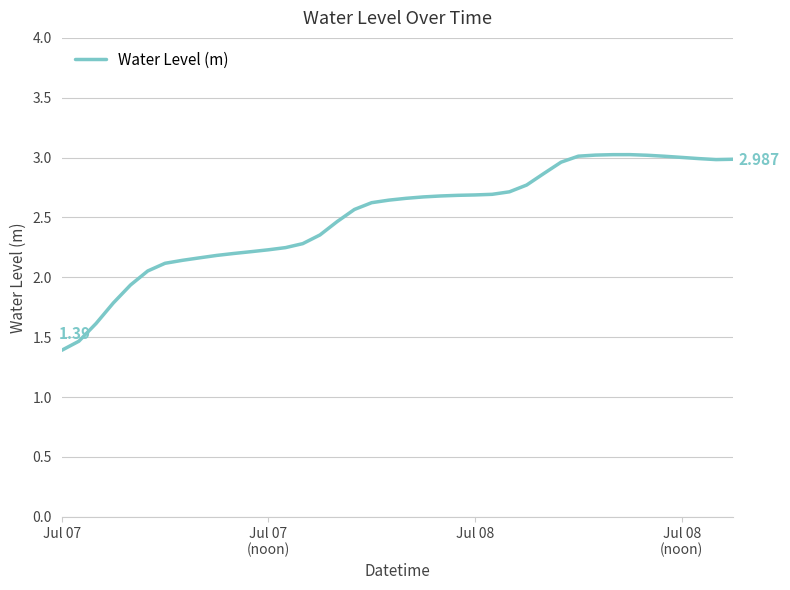

How many lines are shown in the chart?

1